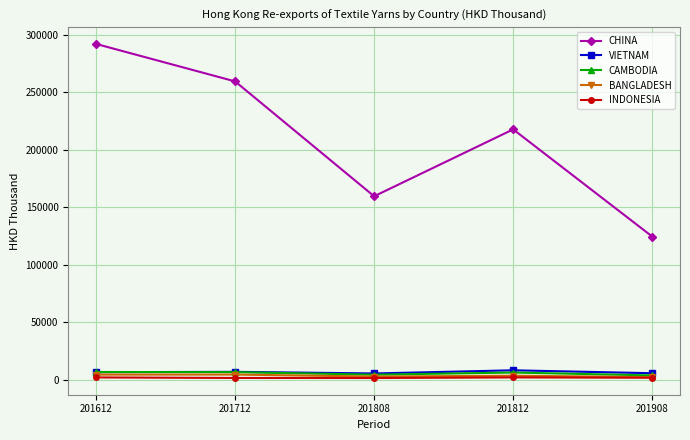

What is the value of the CHINA point at the 1st from the left?

292041.1